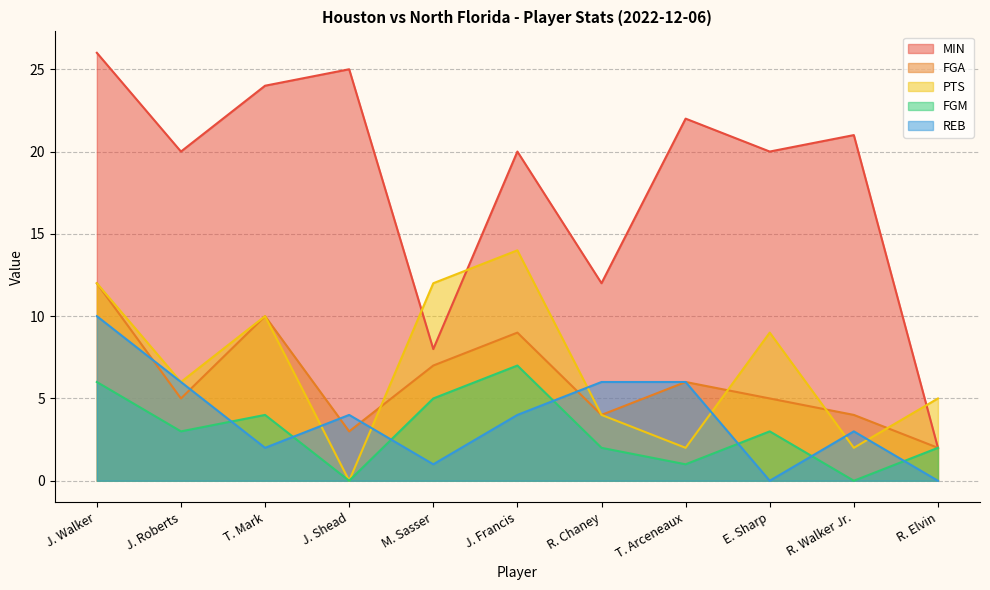

What is the value of the FGA point at the 11th from the left?

2